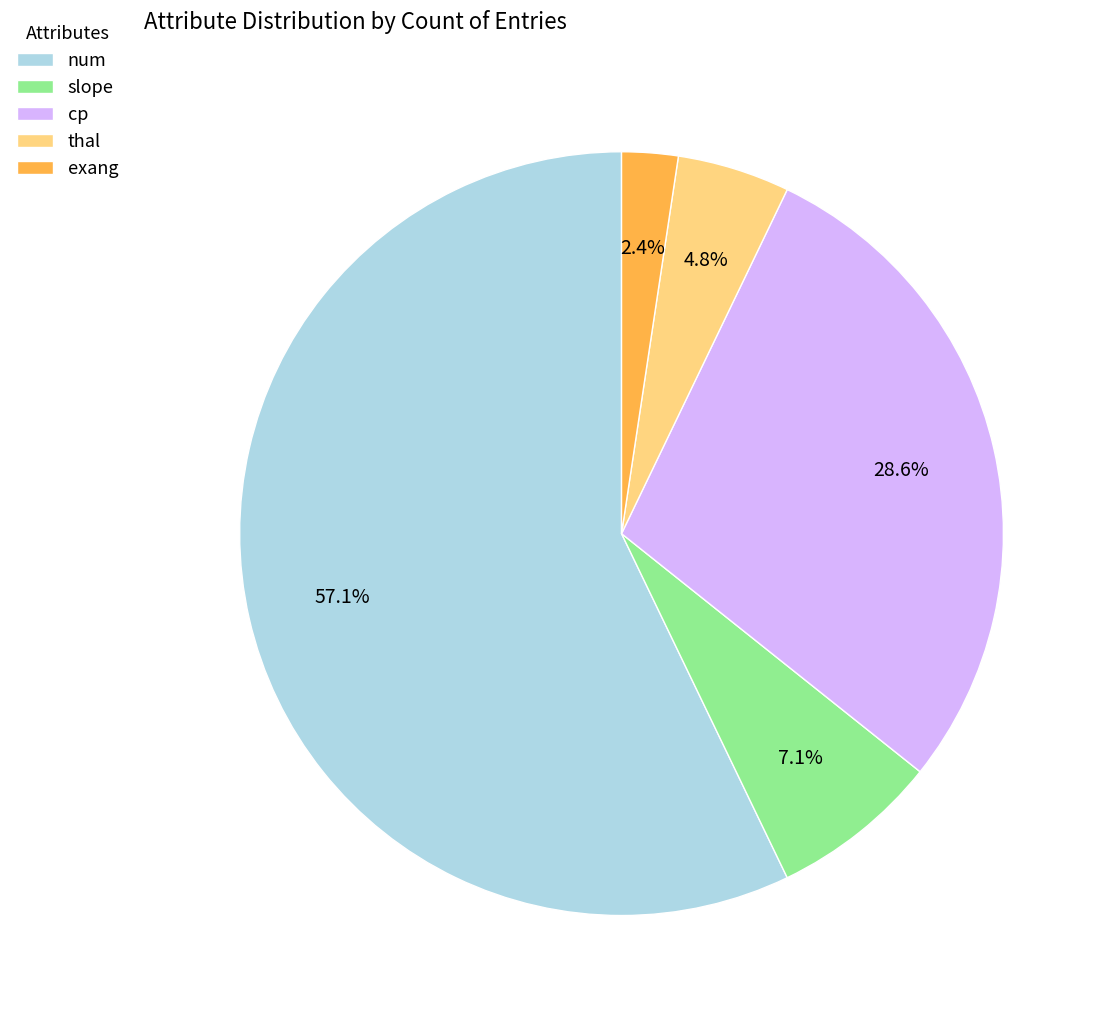

To the nearest percent, what is the combined percentage of exang and slope?

10%